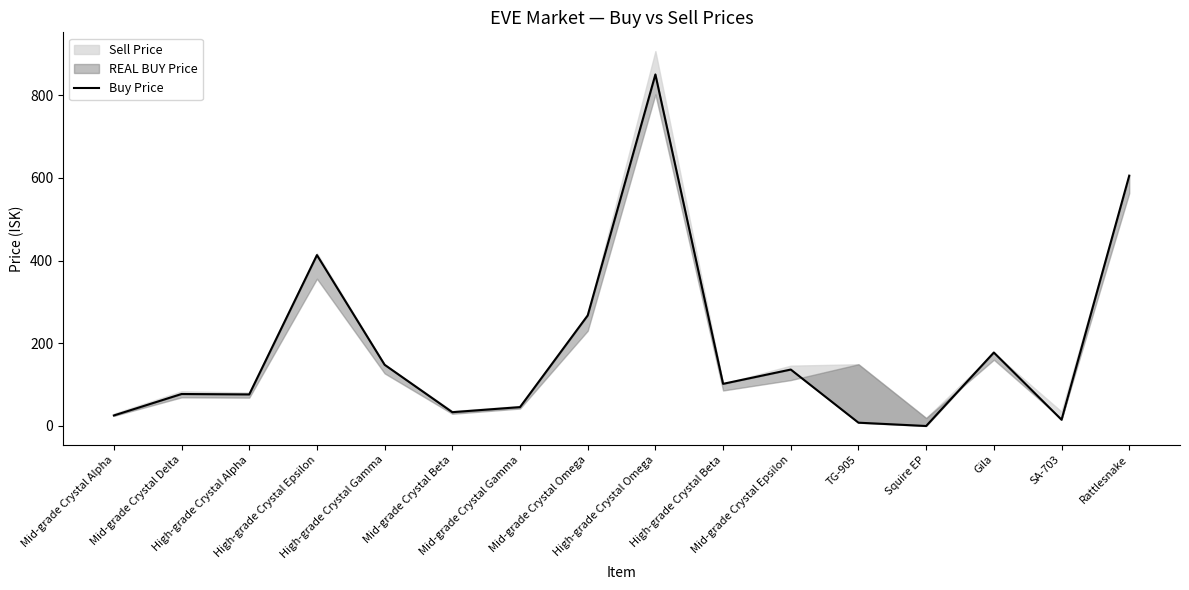

Is this an area chart (filled region under the line)?

No